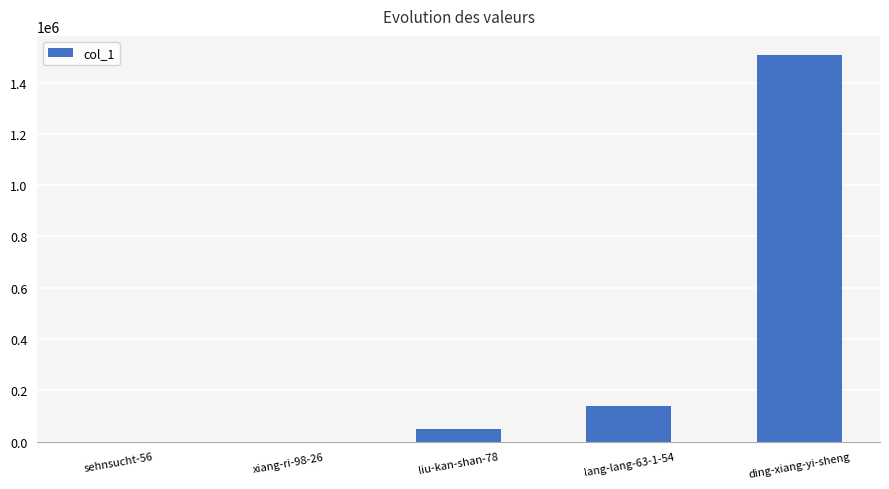

Between lang-lang-63-1-54 and sehnsucht-56, which is larger?

lang-lang-63-1-54